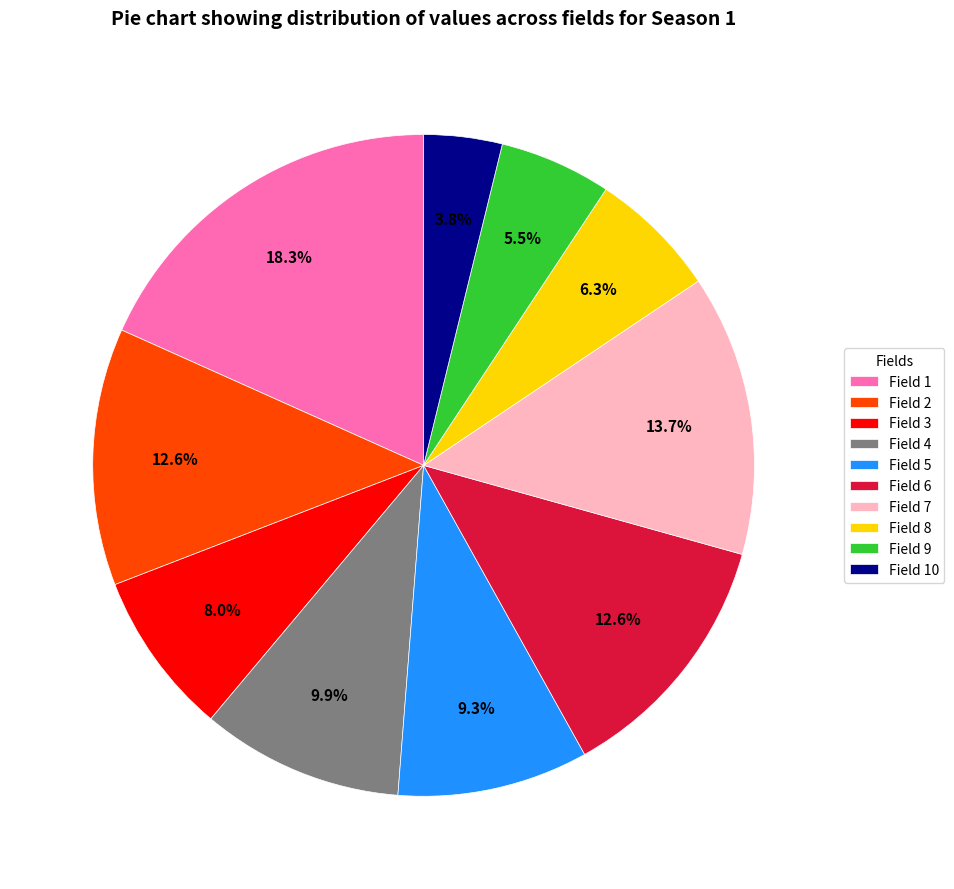

To the nearest percent, what is the difference between the largest and smallest slice percentages?

14%